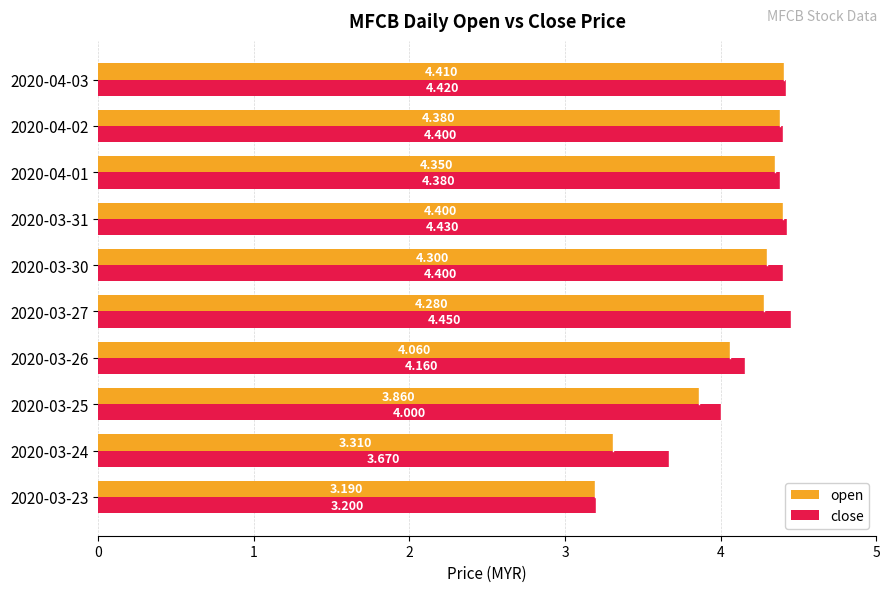

Is the value of close at 2020-03-23 greater than the value of open at 2020-03-24?

No